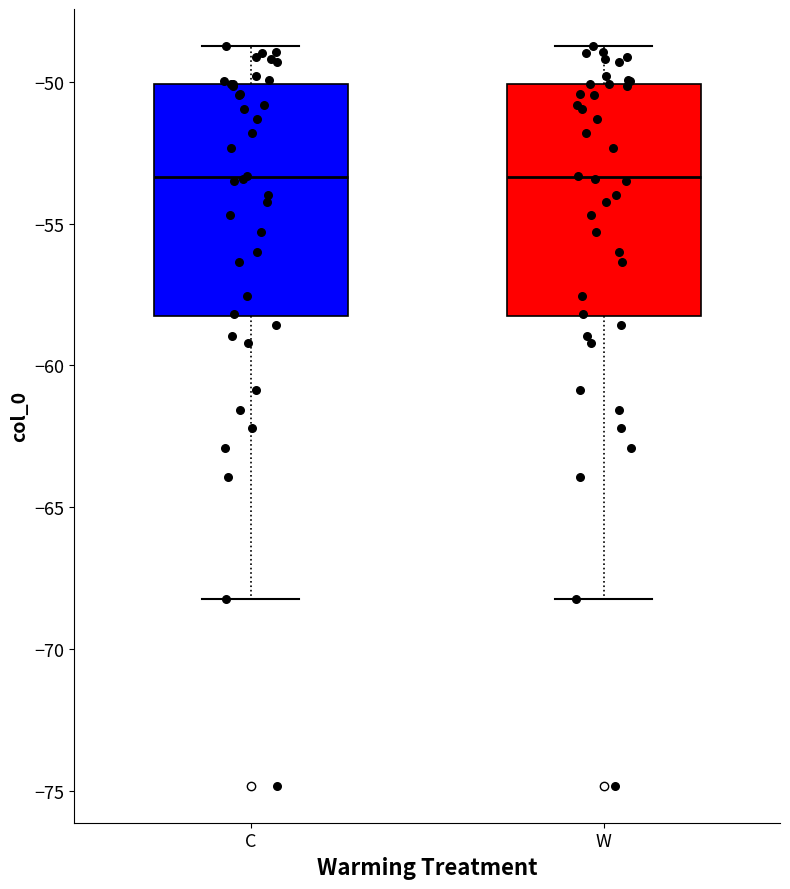

Reading left to right, read every box against the y-axis: the position of its median line, the range the box covers, and the ends of its whiskers. The values are not printed on the chart, so give them approximately, as read against the axis.

C: median -53.5, box -58.5 to -50.0, whiskers -68.5 to -48.5
W: median -53.5, box -58.5 to -50.0, whiskers -68.5 to -48.5